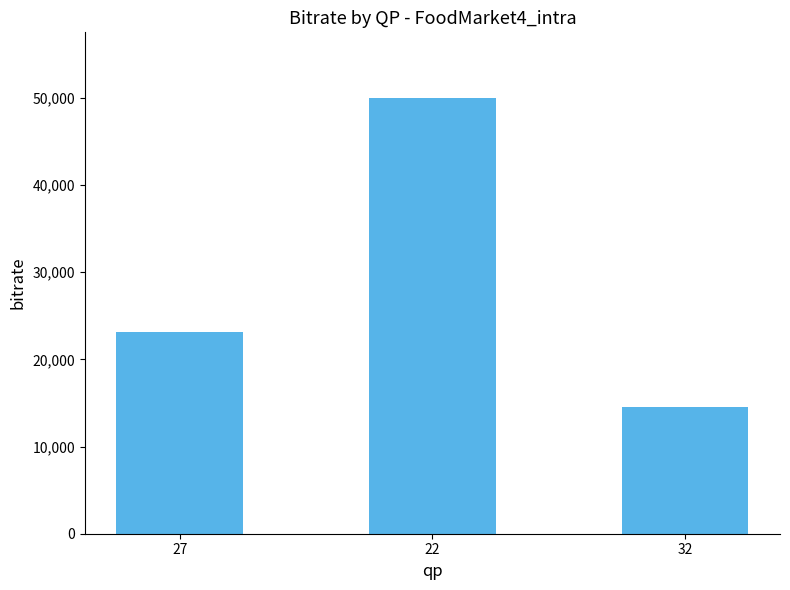

What is the sum of all values?

87635.7